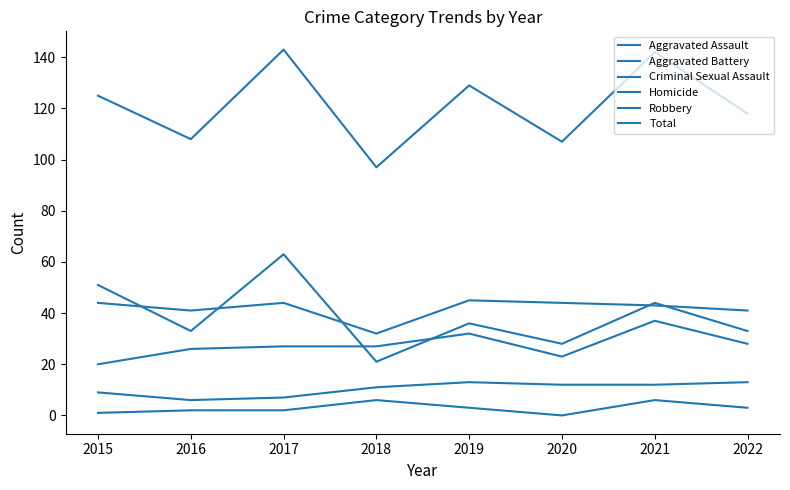

What is the sum of all Homicide values?

23